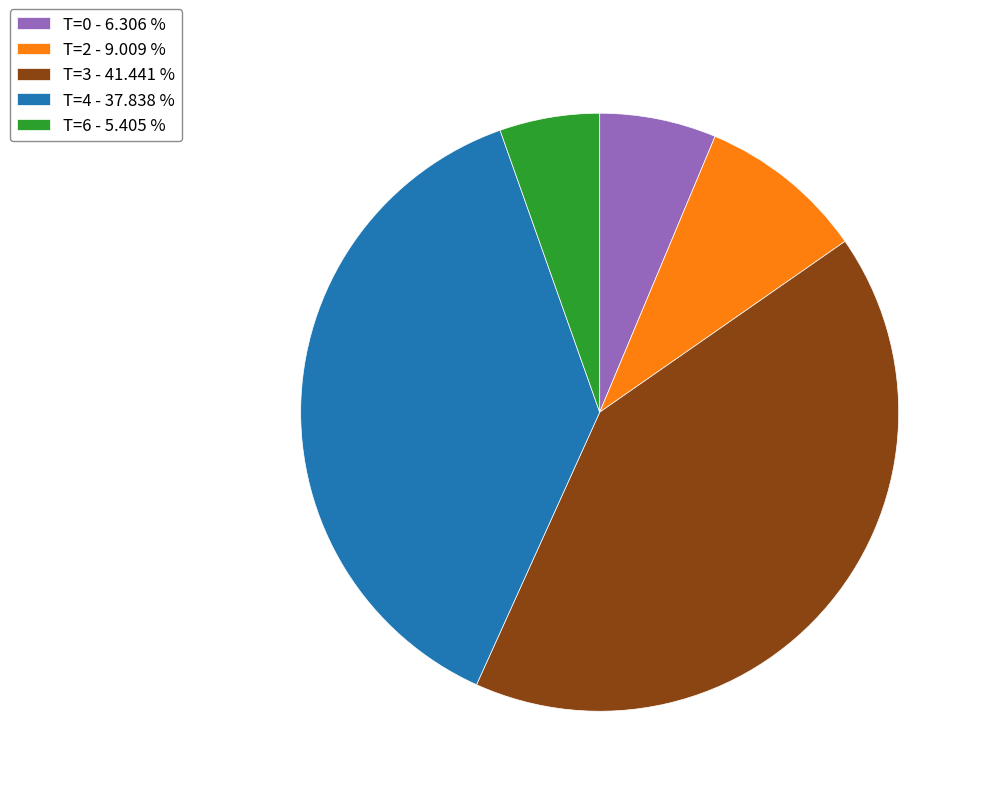

Rank the categories by value from highest to lowest.

T=3 - 41.441 %, T=4 - 37.838 %, T=2 - 9.009 %, T=0 - 6.306 %, T=6 - 5.405 %